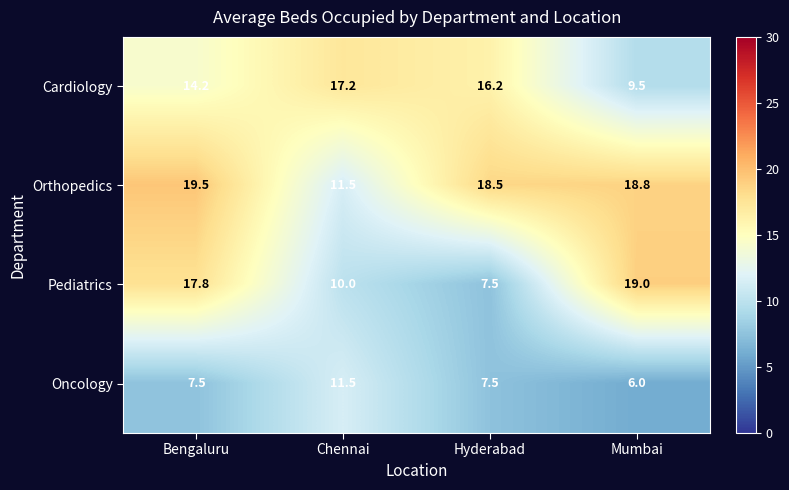

Is it true that Orthopedics equals 11.4 at Bengaluru?

False